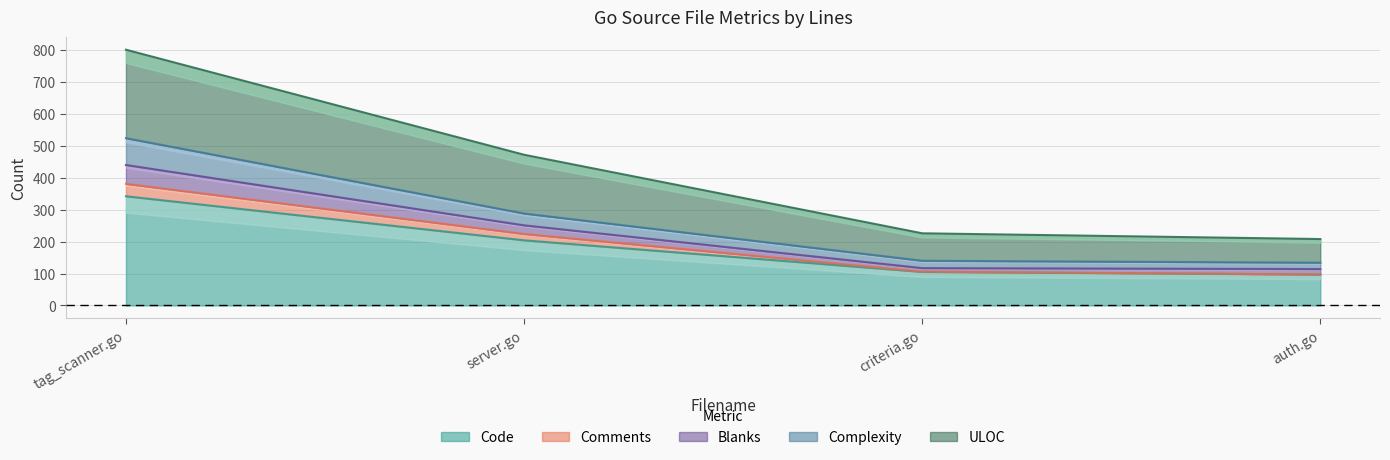

Is the value of Complexity at server.go greater than the value of Code at tag_scanner.go?

No